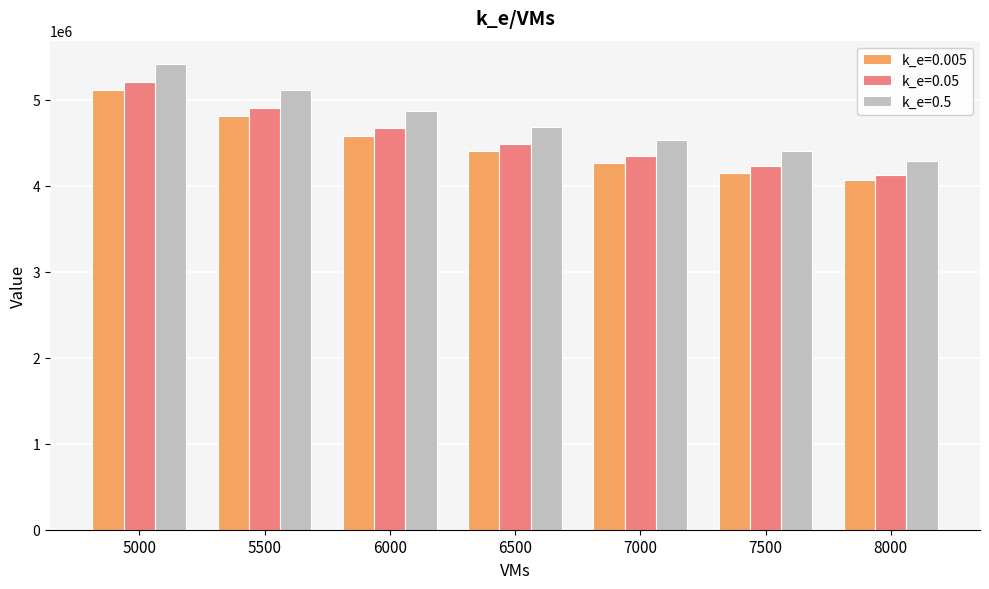

Is the value of k_e=0.05 at 6500 greater than the value of k_e=0.005 at 8000?

Yes